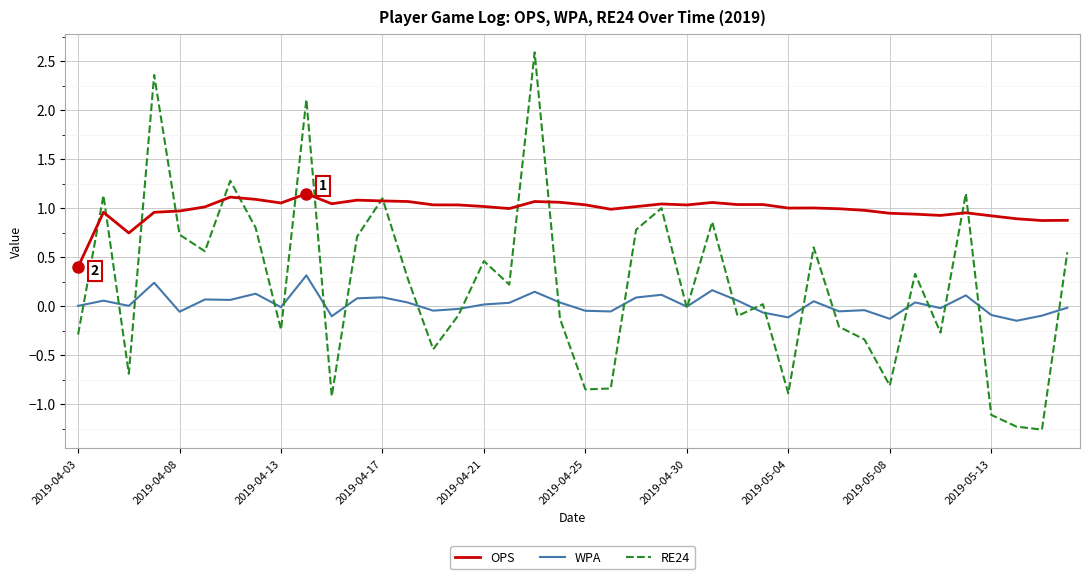

Which series has the largest total across all categories?

OPS